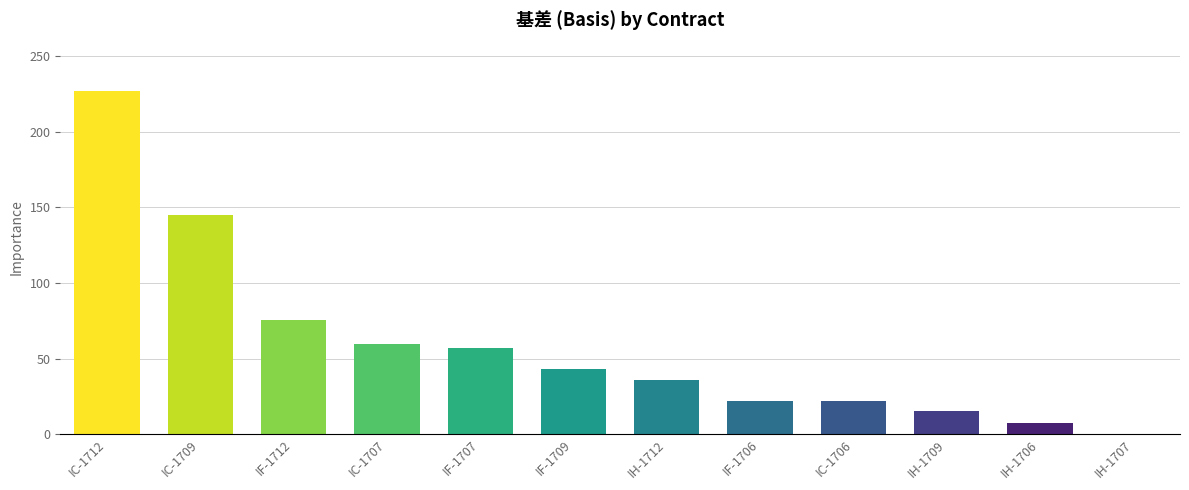

What is the ratio of the value at IC-1706 to the value at IH-1709?

1.4